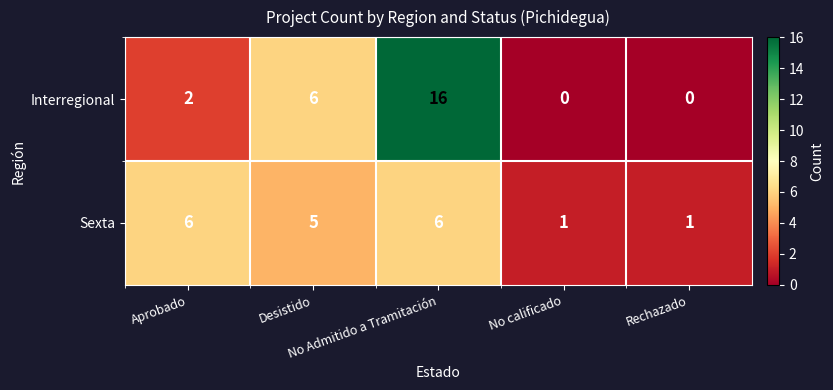

Which series has the largest range (max minus min)?

Interregional